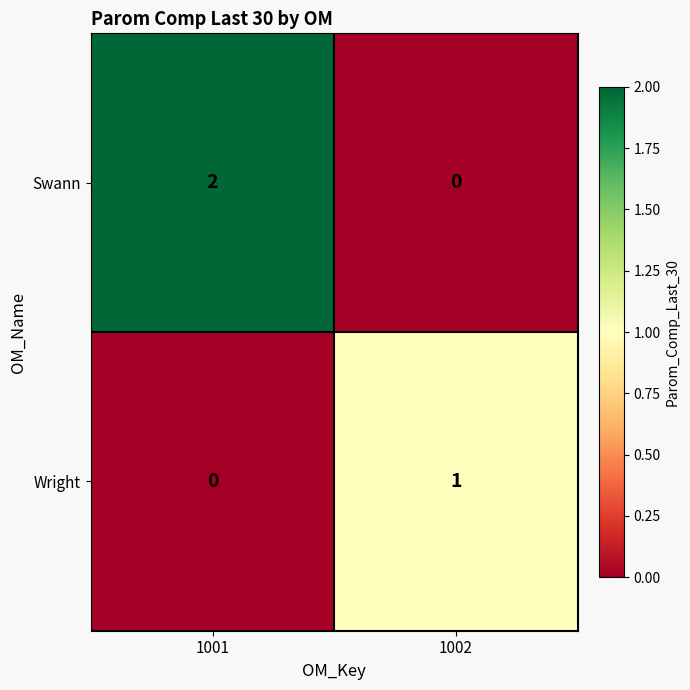

How many series are shown in this chart?

2